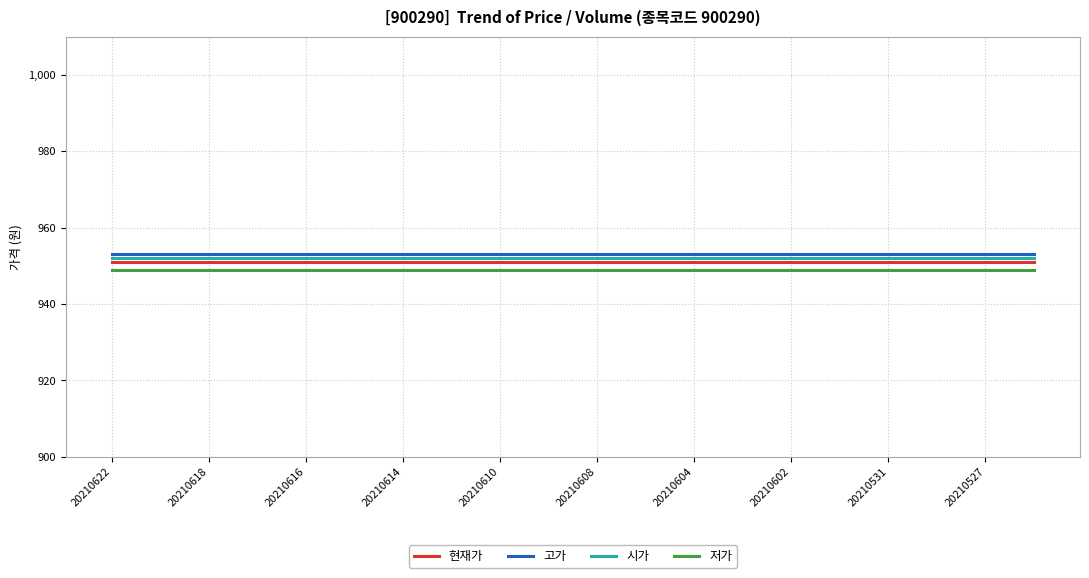

True or false: 현재가 and 저가 cross at least once.

False